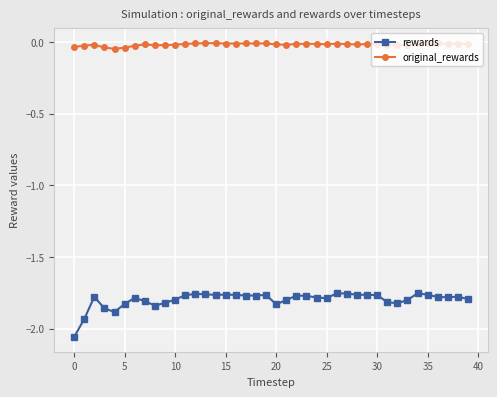

Which series has the largest total across all categories?

original_rewards